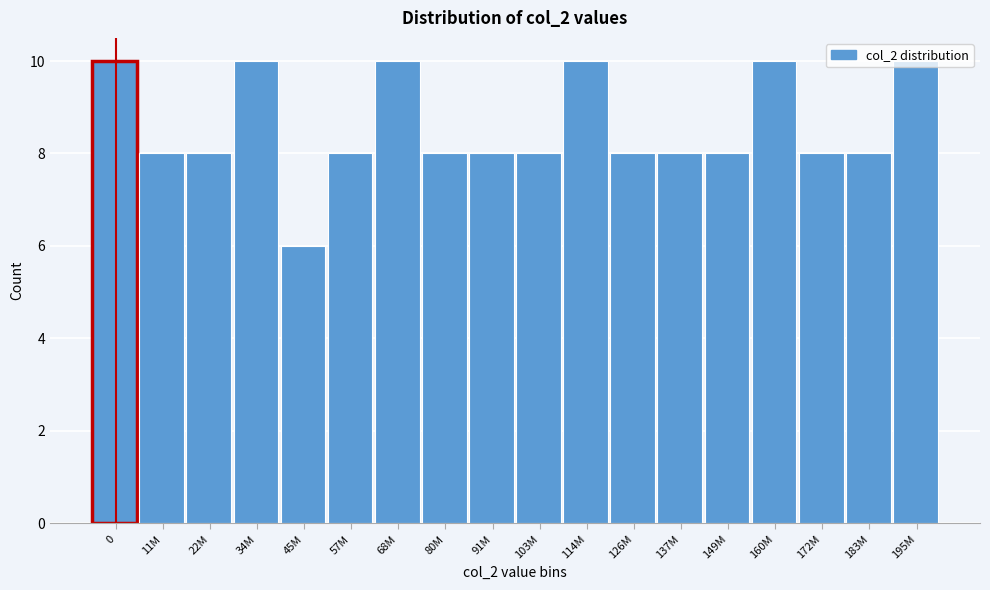

Approximately how many times larger is the value at 34M compared to 80M?

1.2